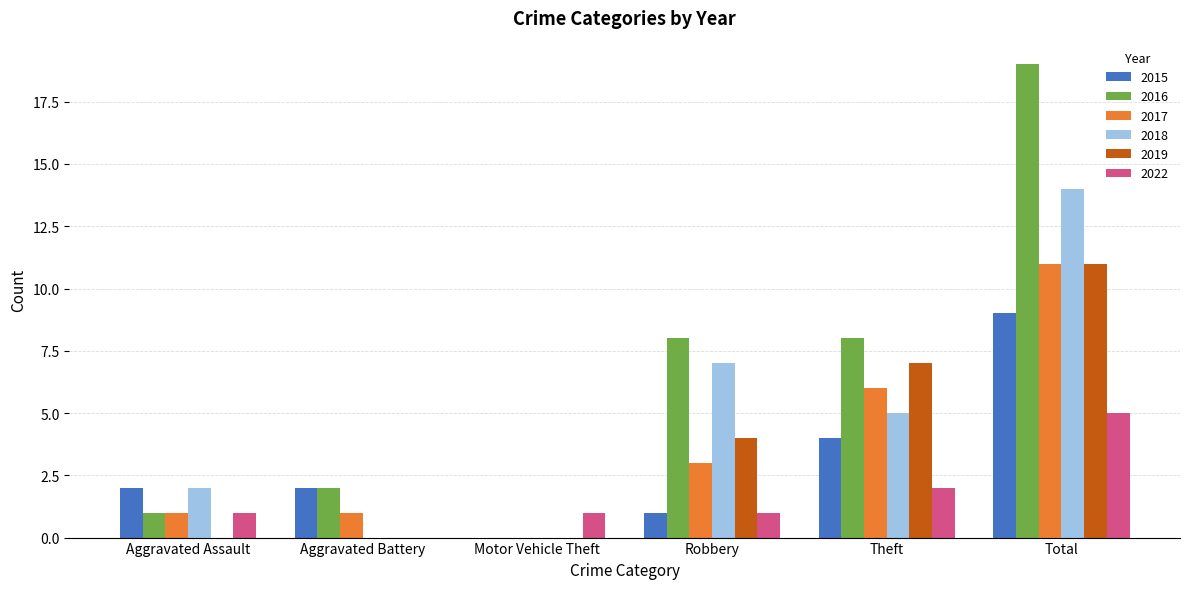

Reading right to left, extract all data points from this chart.

2015: Total=9	Theft=4	Robbery=1	Motor Vehicle Theft=0	Aggravated Battery=2	Aggravated Assault=2
2016: Total=19	Theft=8	Robbery=8	Motor Vehicle Theft=0	Aggravated Battery=2	Aggravated Assault=1
2017: Total=11	Theft=6	Robbery=3	Motor Vehicle Theft=0	Aggravated Battery=1	Aggravated Assault=1
2018: Total=14	Theft=5	Robbery=7	Motor Vehicle Theft=0	Aggravated Battery=0	Aggravated Assault=2
2019: Total=11	Theft=7	Robbery=4	Motor Vehicle Theft=0	Aggravated Battery=0	Aggravated Assault=0
2022: Total=5	Theft=2	Robbery=1	Motor Vehicle Theft=1	Aggravated Battery=0	Aggravated Assault=1